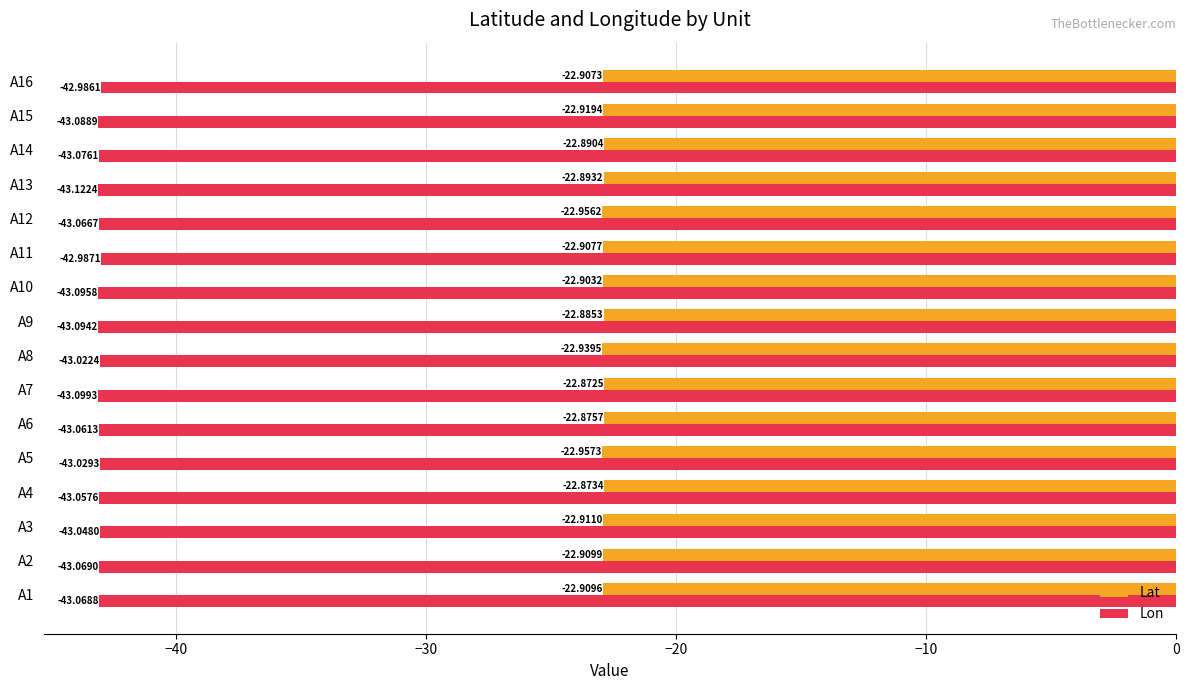

Is the value of Lat at A14 greater than the value of Lon at A11?

Yes